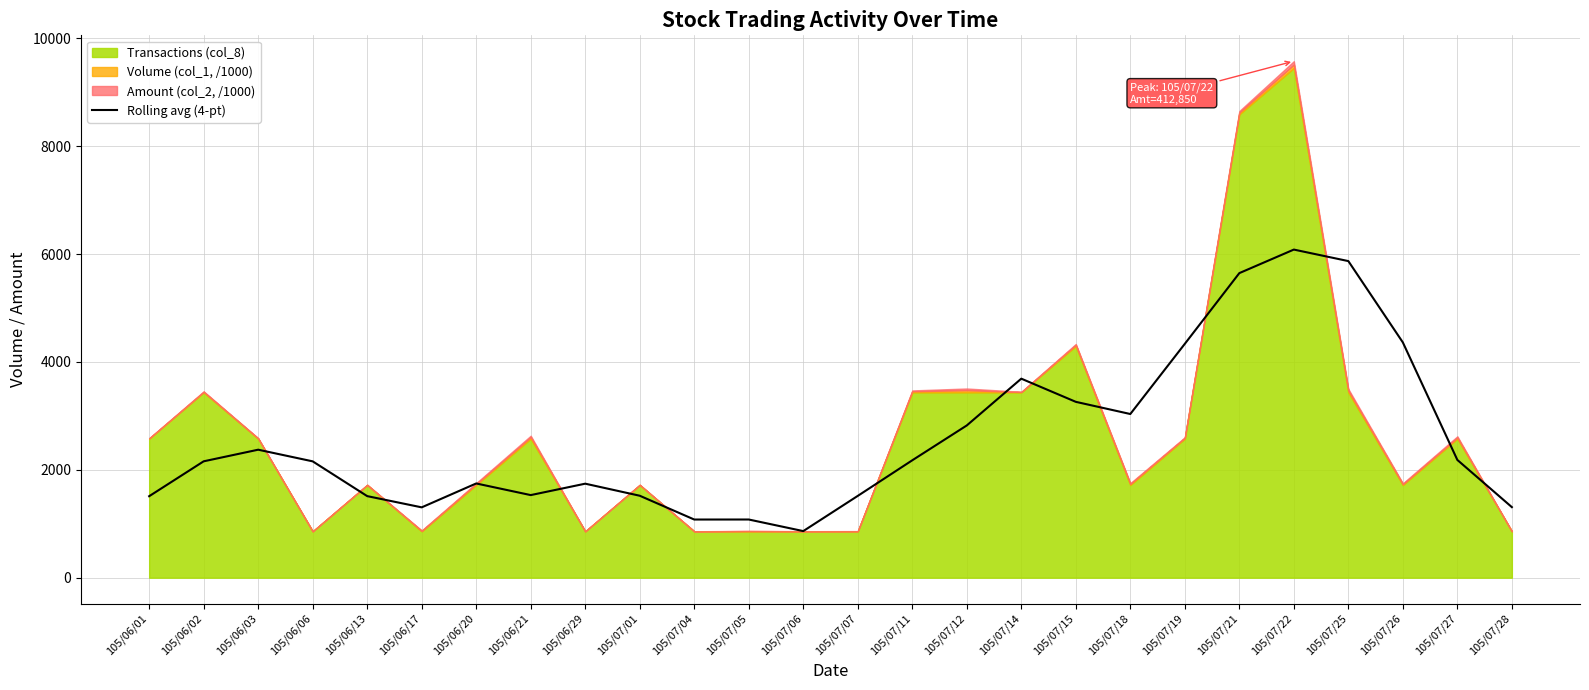

How many data points does each series have?

26